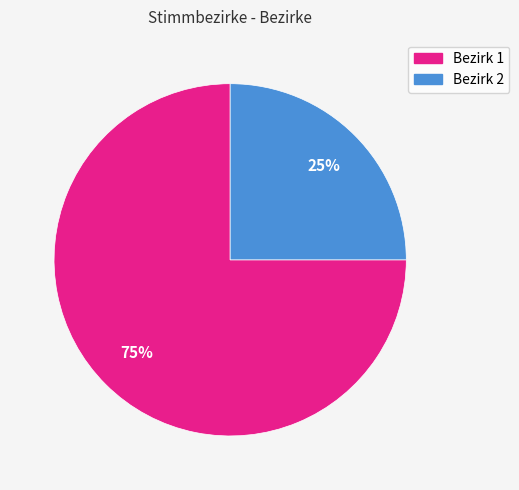

Is there any slice that represents more than half of the pie?

Yes